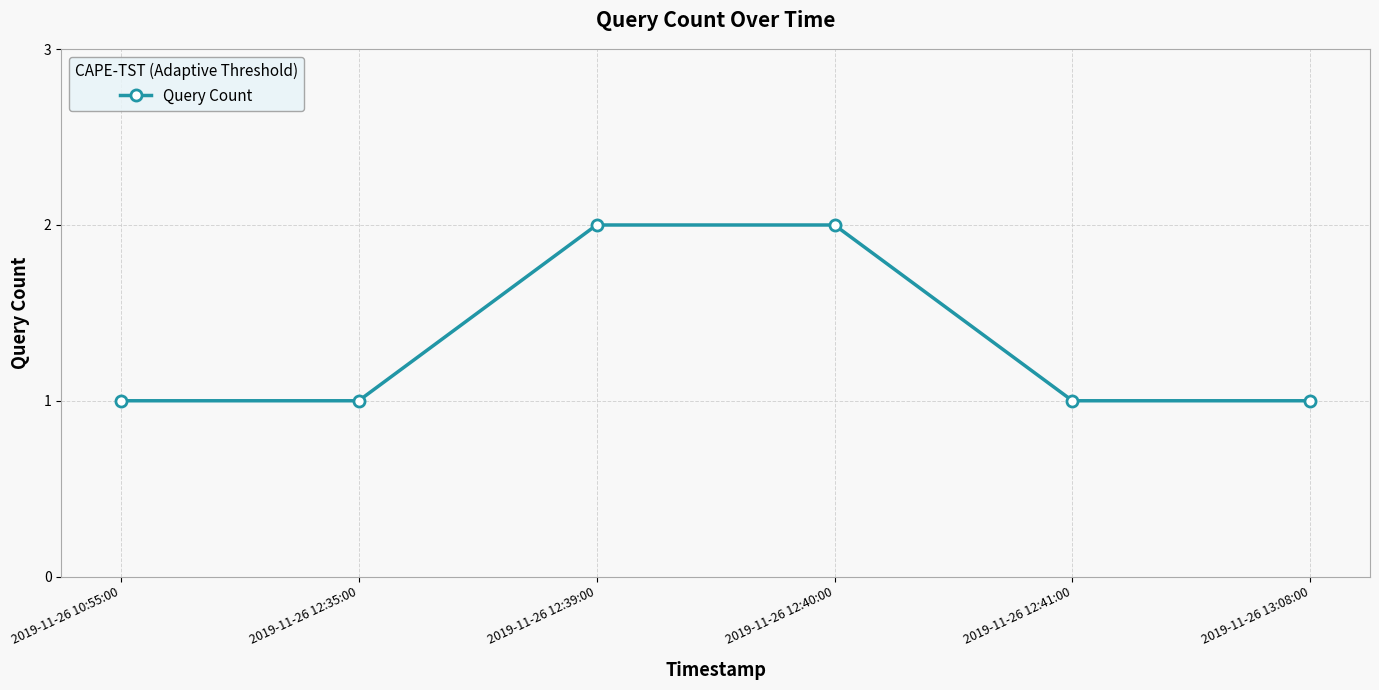

What position from the left is 2019-11-26 12:40:00?

4